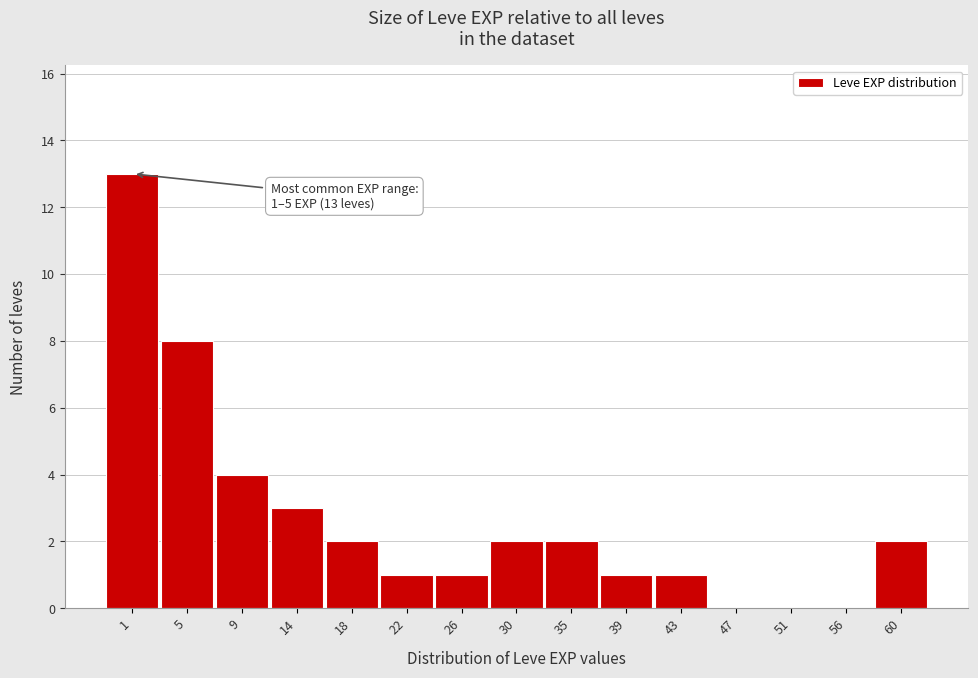

Reading left to right, extract all data points from this chart.

1=13	5=8	9=4	14=3	18=2	22=1	26=1	30=2	35=2	39=1	43=1	47=0	51=0	56=0	60=2